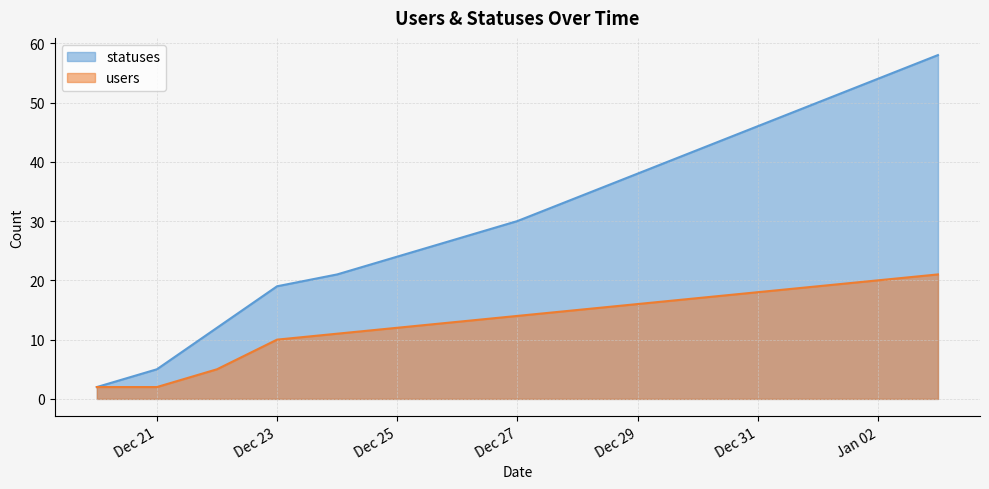

How many lines are shown in the chart?

2